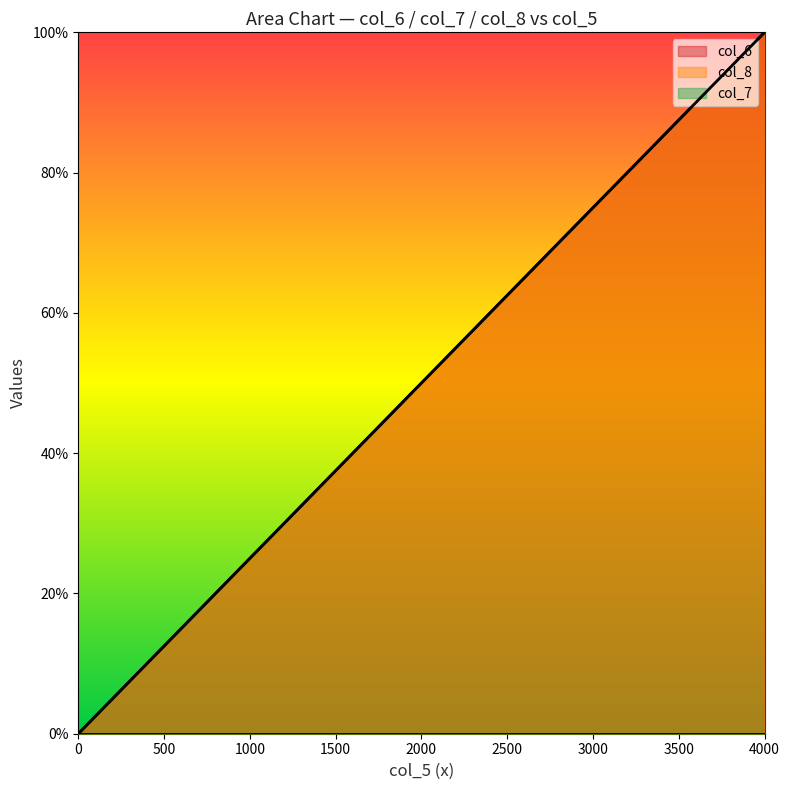

True or false: col_6 and col_8 cross at least once.

False